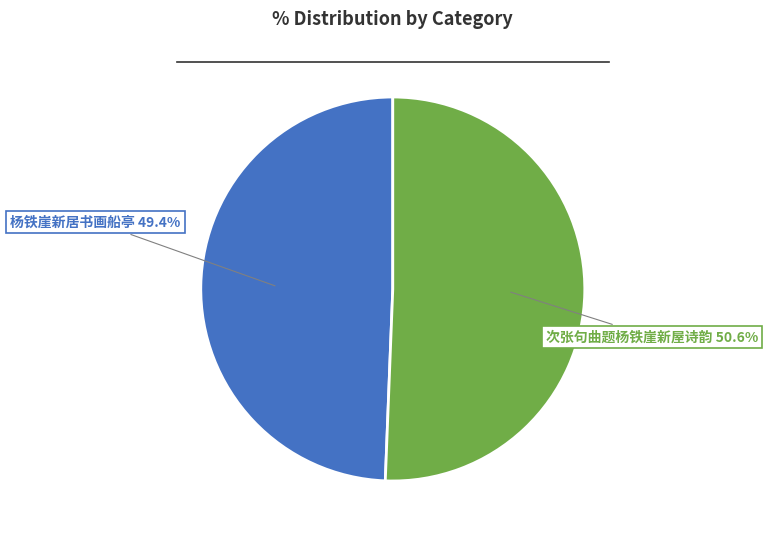

What percentage do 杨铁崖新居书画船亭 and 次张句曲题杨铁崖新屋诗韵 together represent?

100.0%